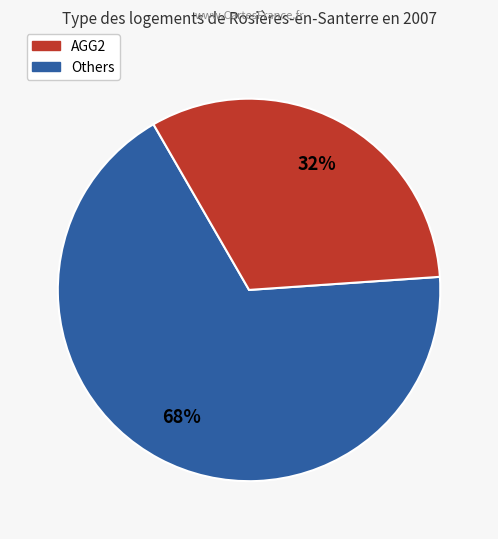

Count the number of slices in the pie.

2